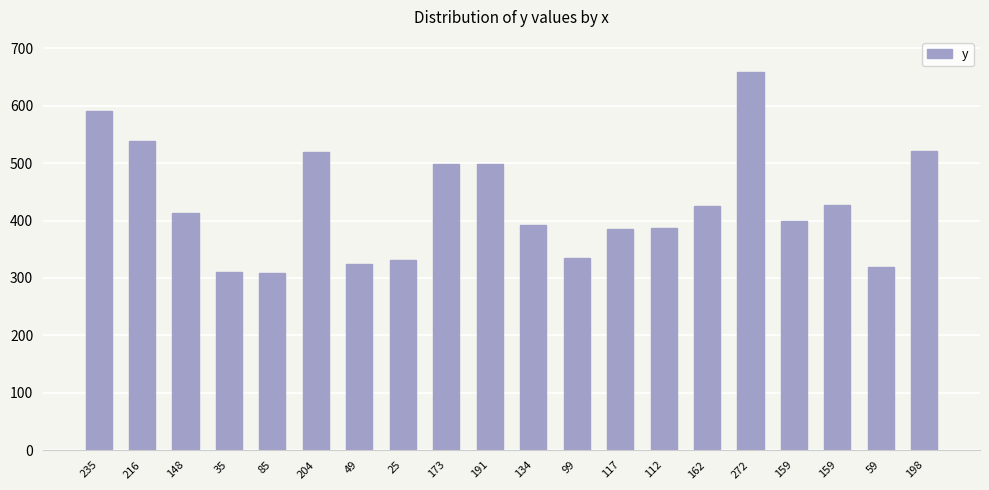

Reading left to right, extract all data points from this chart.

235=591	216=539	148=413	35=310	85=308	204=519	49=325	25=332	173=498	191=498	134=392	99=334	117=385	112=387	162=425	272=659	159=400	159=427	59=319	198=522